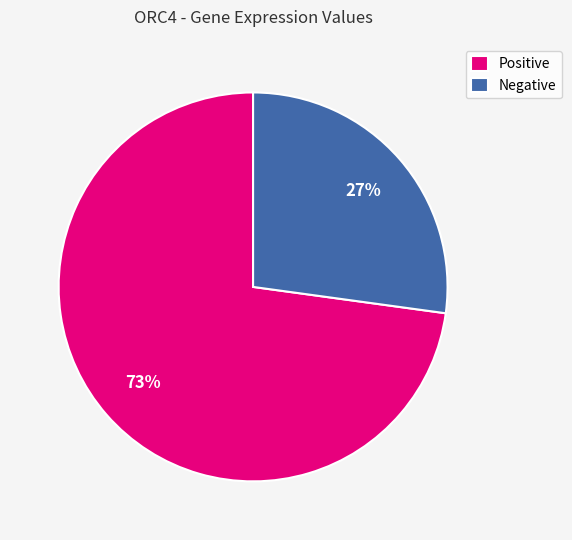

To the nearest percent, what portion does Negative represent?

27%